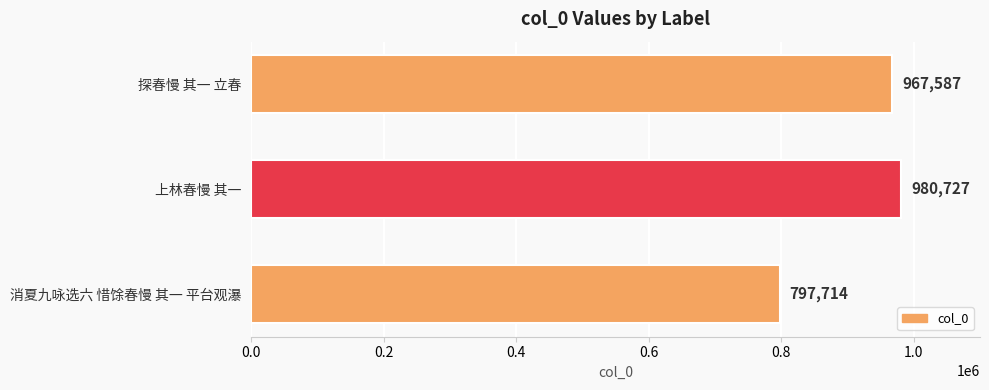

What is the greatest value displayed?

980727